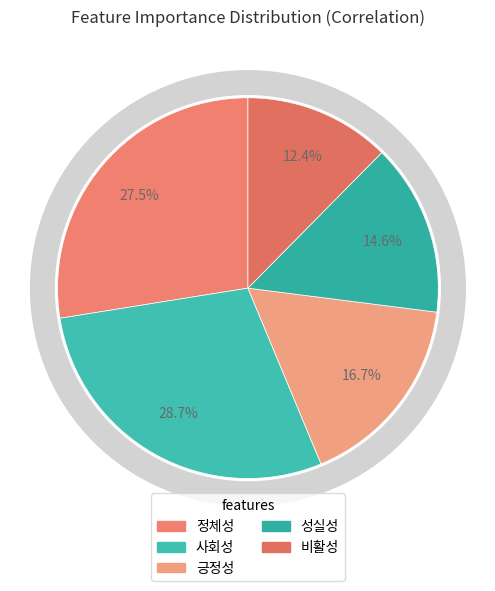

Which slice is the largest?

사회성